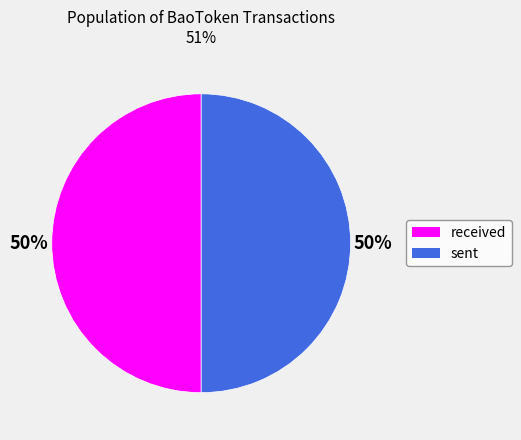

To the nearest percent, what is the average slice percentage?

50%